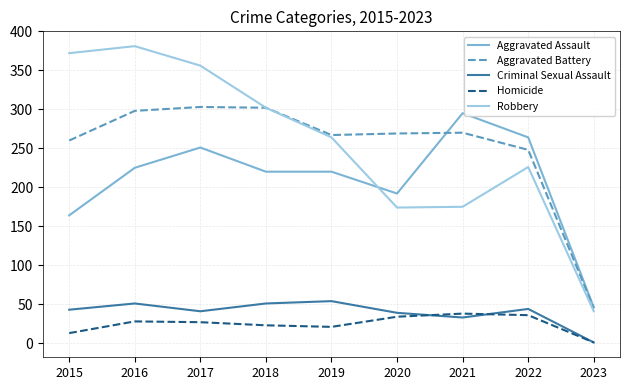

Read the Homicide value at 2019.

21